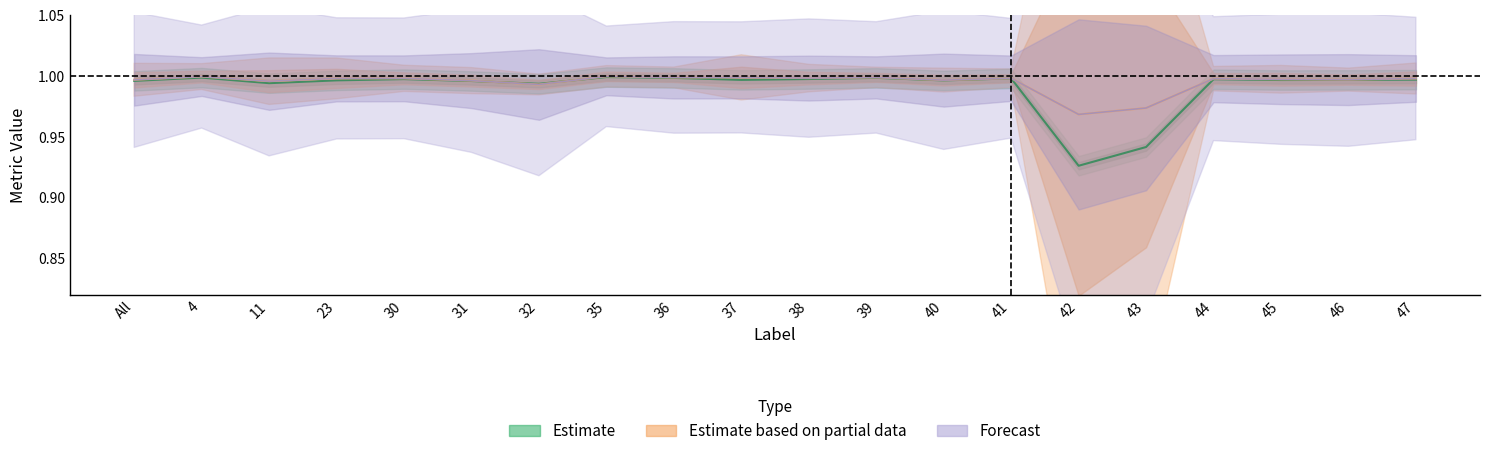

What is the approximate value of Jaccard at 38?

1.0